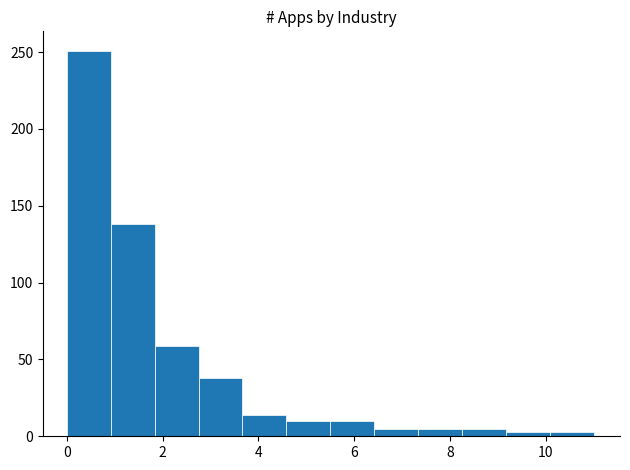

Over which range of the x-axis is the bar tallest?

0.0 to 1.0